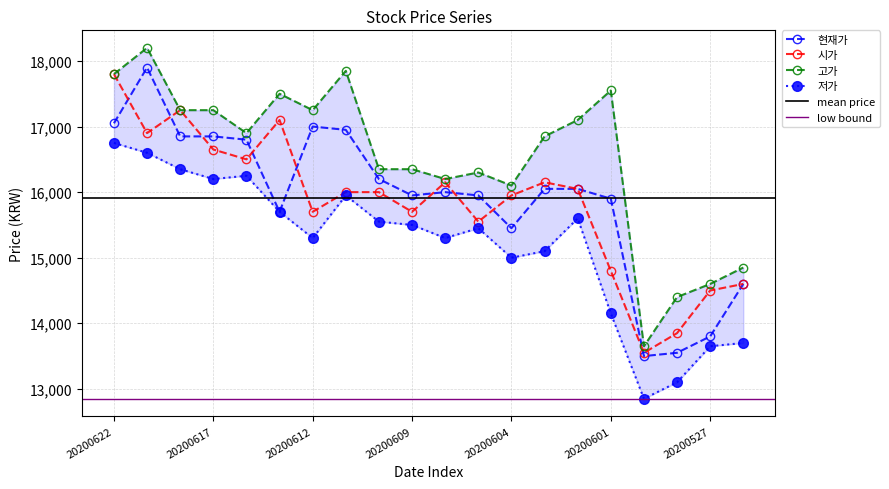

At how many categories does at least one series exceed 17076?

9